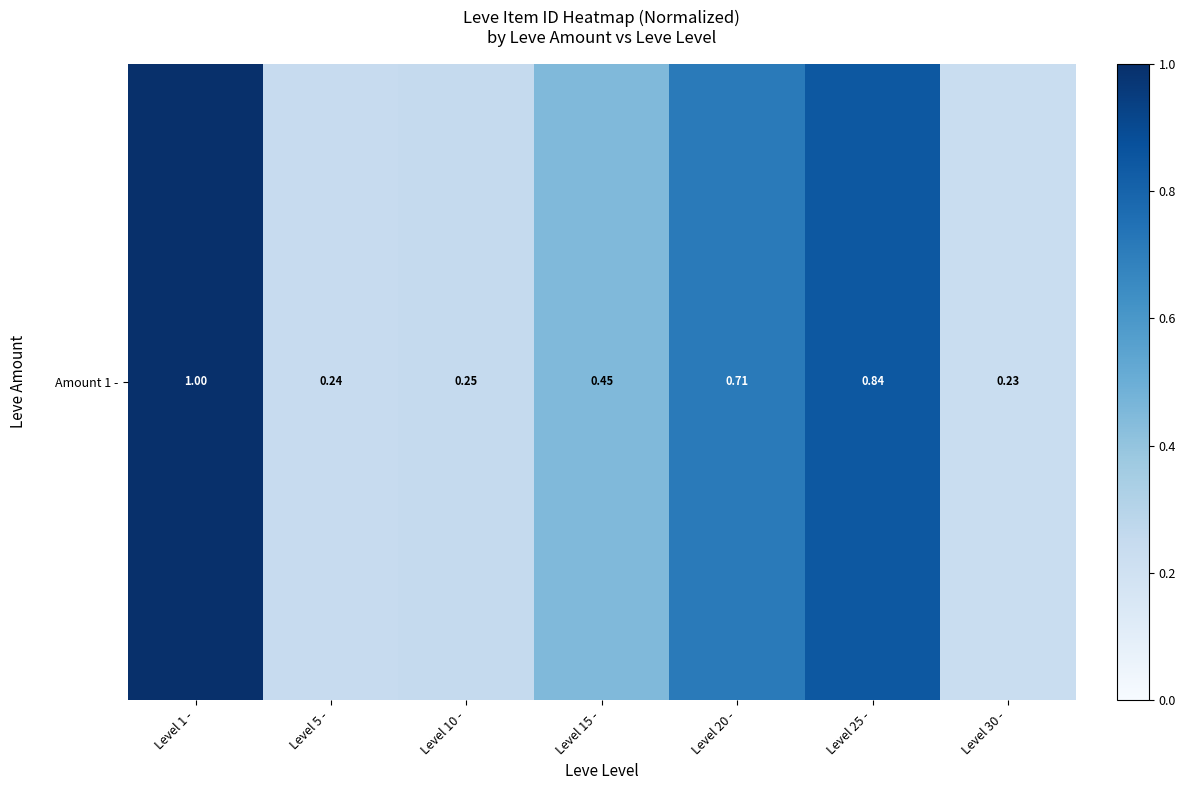

The chart shows a value of 1.0 at Level 1 -. True or false?

True